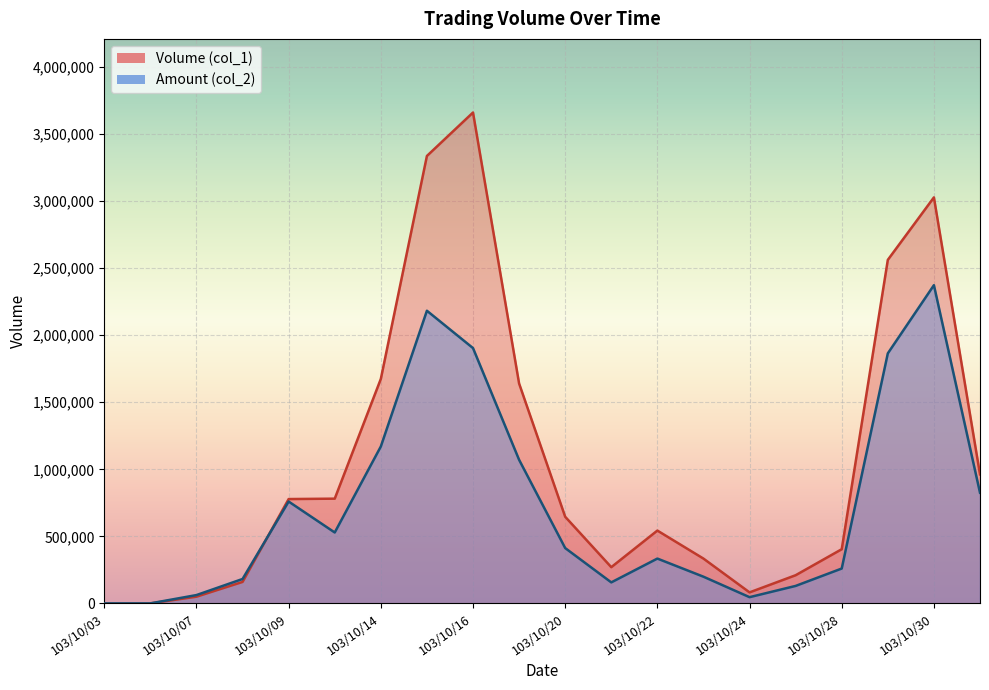

Which series has the largest range (max minus min)?

Volume (col_1)